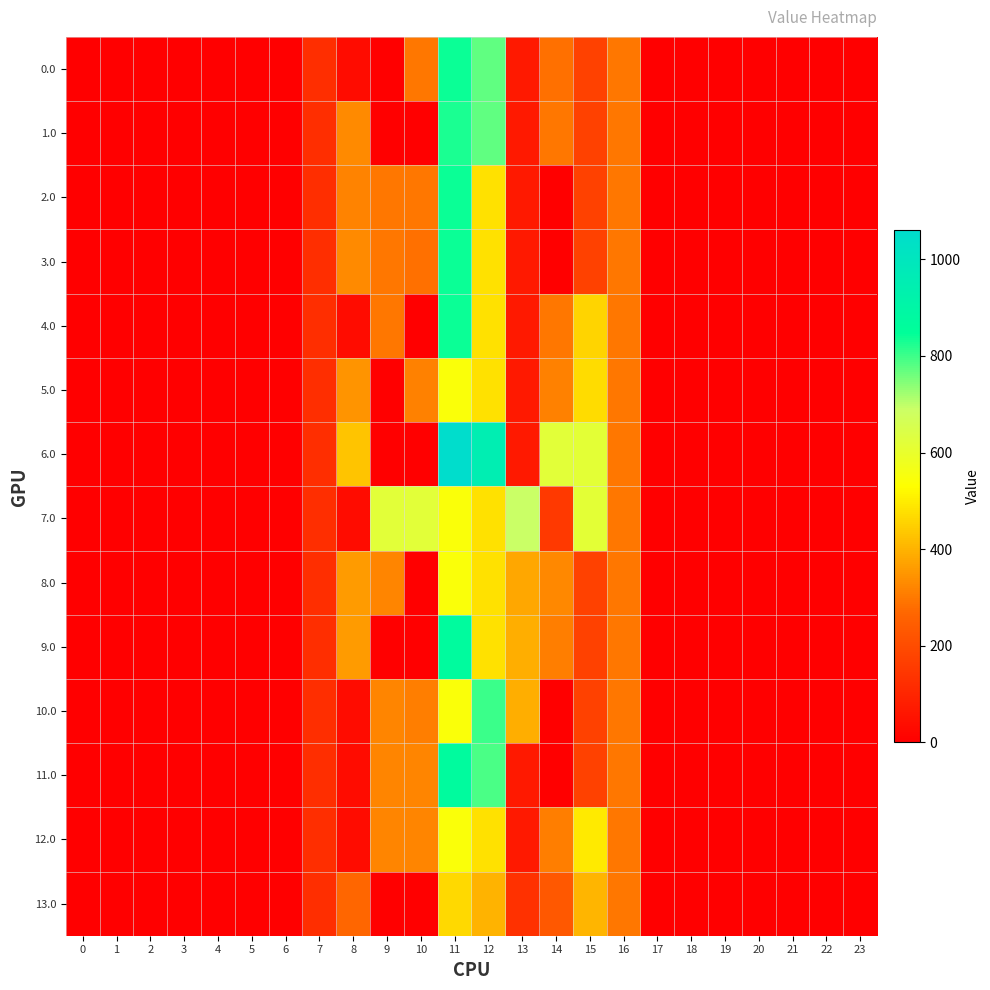

Reading left to right, extract all data points from this chart.

0.0: 0=0.0	1=0.0	2=0.0	3=0.0	4=0.0	5=0.0	6=0.0	7=120.6	8=35.0	9=0.0	10=295.0	11=839.3	12=772.2	13=70.2	14=283.4	15=172.8	16=294.5	17=0.0	18=0.0	19=0.0	20=0.0	21=0.0	22=0.0	23=0.0
1.0: 0=0.0	1=0.0	2=0.0	3=0.0	4=0.0	5=0.0	6=0.0	7=120.6	8=330.0	9=0.0	10=0.0	11=827.3	12=772.2	13=70.2	14=295.3	15=172.8	16=294.5	17=0.0	18=0.0	19=0.0	20=0.0	21=0.0	22=0.0	23=0.0
2.0: 0=0.0	1=0.0	2=0.0	3=0.0	4=0.0	5=0.0	6=0.0	7=120.6	8=318.1	9=295.0	10=295.0	11=839.3	12=477.2	13=70.2	14=0.3	15=172.8	16=294.5	17=0.0	18=0.0	19=0.0	20=0.0	21=0.0	22=0.0	23=0.0
3.0: 0=0.0	1=0.0	2=0.0	3=0.0	4=0.0	5=0.0	6=0.0	7=120.6	8=329.1	9=295.0	10=283.1	11=839.3	12=477.2	13=70.2	14=0.3	15=172.8	16=294.5	17=0.0	18=0.0	19=0.0	20=0.0	21=0.0	22=0.0	23=0.0
4.0: 0=0.0	1=0.0	2=0.0	3=0.0	4=0.0	5=0.0	6=0.0	7=120.6	8=34.1	9=295.0	10=0.0	11=839.3	12=477.2	13=70.2	14=295.3	15=455.9	16=294.5	17=0.0	18=0.0	19=0.0	20=0.0	21=0.0	22=0.0	23=0.0
5.0: 0=0.0	1=0.0	2=0.0	3=0.0	4=0.0	5=0.0	6=0.0	7=120.6	8=346.0	9=0.0	10=311.0	11=544.3	12=477.2	13=70.2	14=311.3	15=471.3	16=294.5	17=0.0	18=0.0	19=0.0	20=0.0	21=0.0	22=0.0	23=0.0
6.0: 0=0.0	1=0.0	2=0.0	3=0.0	4=0.0	5=0.0	6=0.0	7=120.3	8=430.3	9=0.0	10=0.0	11=1060.3	12=952.0	13=70.2	14=618.3	15=615.9	16=294.5	17=0.0	18=0.0	19=0.0	20=0.0	21=0.0	22=0.0	23=0.0
7.0: 0=0.0	1=0.0	2=0.0	3=0.0	4=0.0	5=0.0	6=0.0	7=120.3	8=35.0	9=618.0	10=618.0	11=544.3	12=477.2	13=688.2	14=150.3	15=615.9	16=294.5	17=0.0	18=0.0	19=0.0	20=0.0	21=0.0	22=0.0	23=0.0
8.0: 0=0.0	1=0.0	2=0.0	3=0.0	4=0.0	5=0.0	6=0.0	7=120.6	8=358.0	9=323.0	10=0.0	11=544.3	12=477.2	13=380.2	14=323.3	15=172.8	16=294.5	17=0.0	18=0.0	19=0.0	20=0.0	21=0.0	22=0.0	23=0.0
9.0: 0=0.0	1=0.0	2=0.0	3=0.0	4=0.0	5=0.0	6=0.0	7=120.6	8=358.0	9=0.0	10=0.0	11=867.3	12=477.2	13=393.2	14=310.2	15=172.8	16=294.5	17=0.0	18=0.0	19=0.0	20=0.0	21=0.0	22=0.0	23=0.0
10.0: 0=0.0	1=0.0	2=0.0	3=0.0	4=0.0	5=0.0	6=0.0	7=120.6	8=35.0	9=323.0	10=309.9	11=544.3	12=800.2	13=393.2	14=0.3	15=172.8	16=294.5	17=0.0	18=0.0	19=0.0	20=0.0	21=0.0	22=0.0	23=0.0
11.0: 0=0.0	1=0.0	2=0.0	3=0.0	4=0.0	5=0.0	6=0.0	7=120.6	8=35.0	9=323.0	10=323.0	11=867.3	12=787.2	13=70.2	14=0.3	15=172.8	16=294.5	17=0.0	18=0.0	19=0.0	20=0.0	21=0.0	22=0.0	23=0.0
12.0: 0=0.0	1=0.0	2=0.0	3=0.0	4=0.0	5=0.0	6=0.0	7=120.6	8=35.0	9=323.0	10=323.0	11=544.3	12=477.2	13=70.2	14=310.2	15=495.8	16=294.5	17=0.0	18=0.0	19=0.0	20=0.0	21=0.0	22=0.0	23=0.0
13.0: 0=0.0	1=0.0	2=0.0	3=0.0	4=0.0	5=0.0	6=0.0	7=120.6	8=269.1	9=0.0	10=0.0	11=466.3	12=399.2	13=130.8	14=229.3	15=401.8	16=294.5	17=0.0	18=0.0	19=0.0	20=0.0	21=0.0	22=0.0	23=0.0